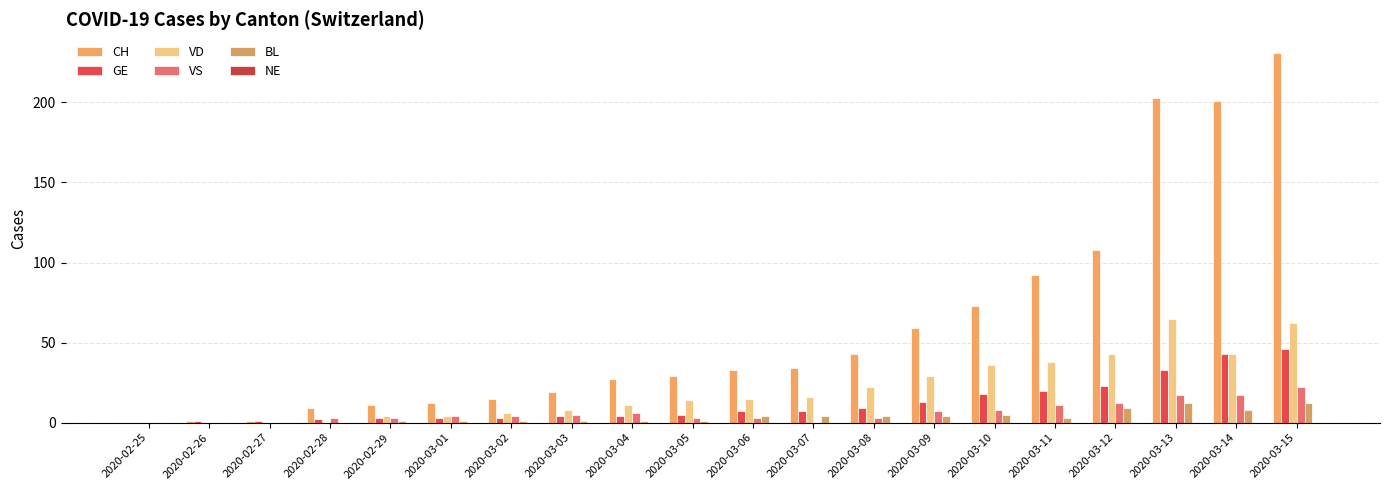

The VS series shows 0 at 2020-02-27. True or false?

True